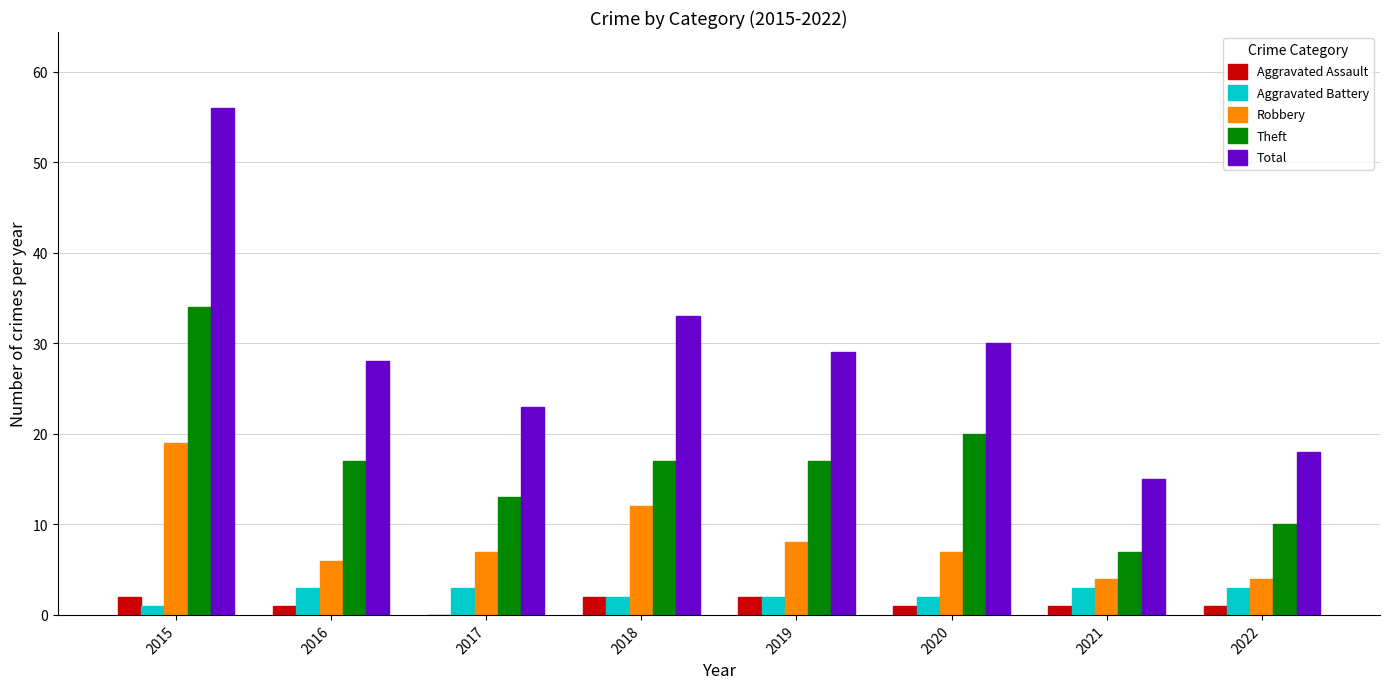

What is the spread (max minus min) of values at 2021?

14